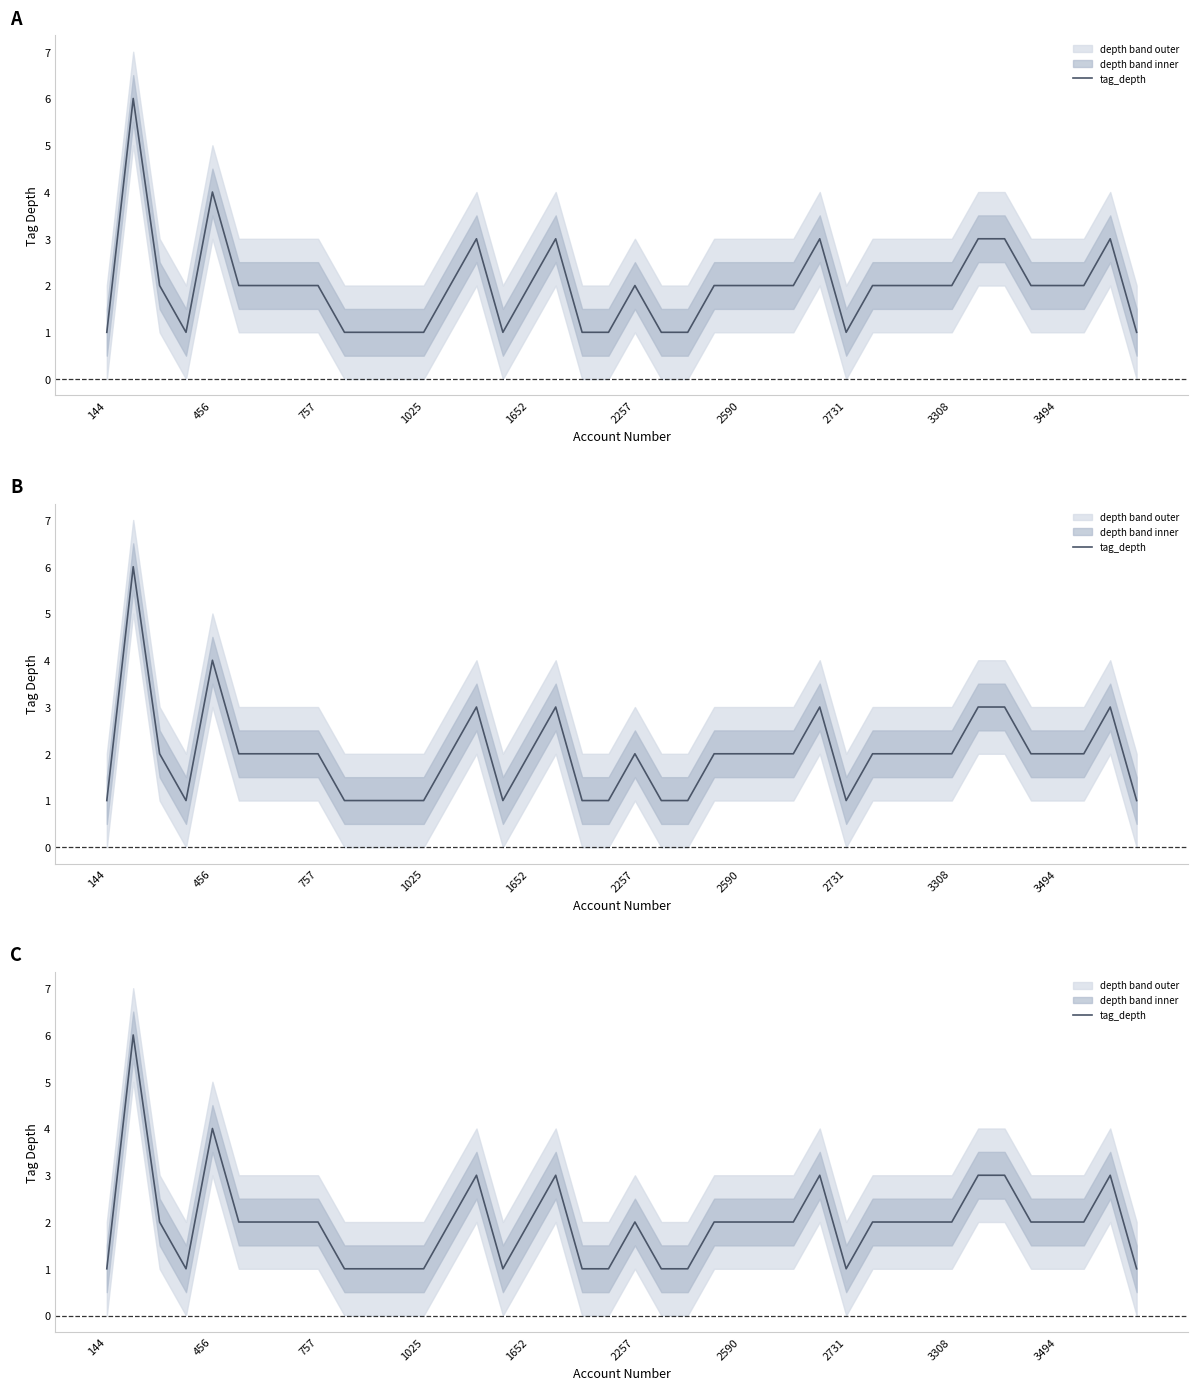

Count the values in the range 1 to 2.

32